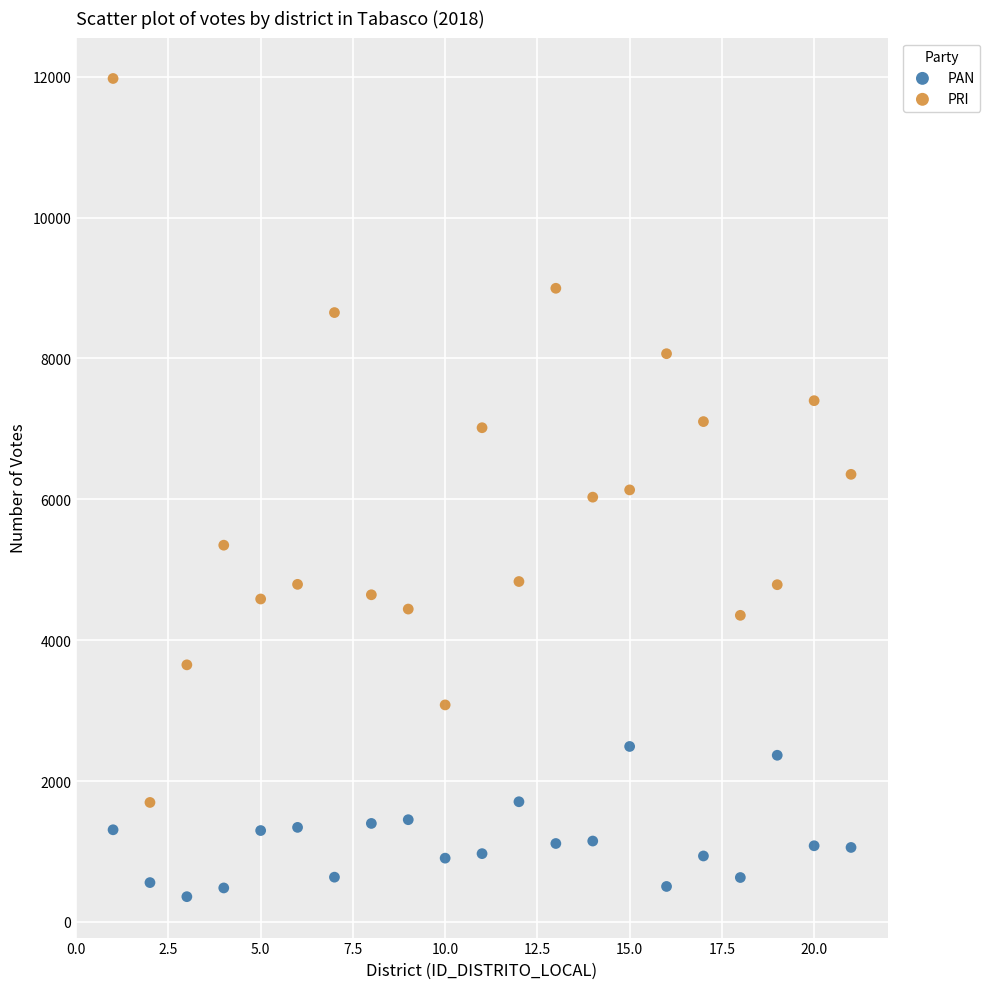

Which series reaches the maximum Y coordinate?

PRI